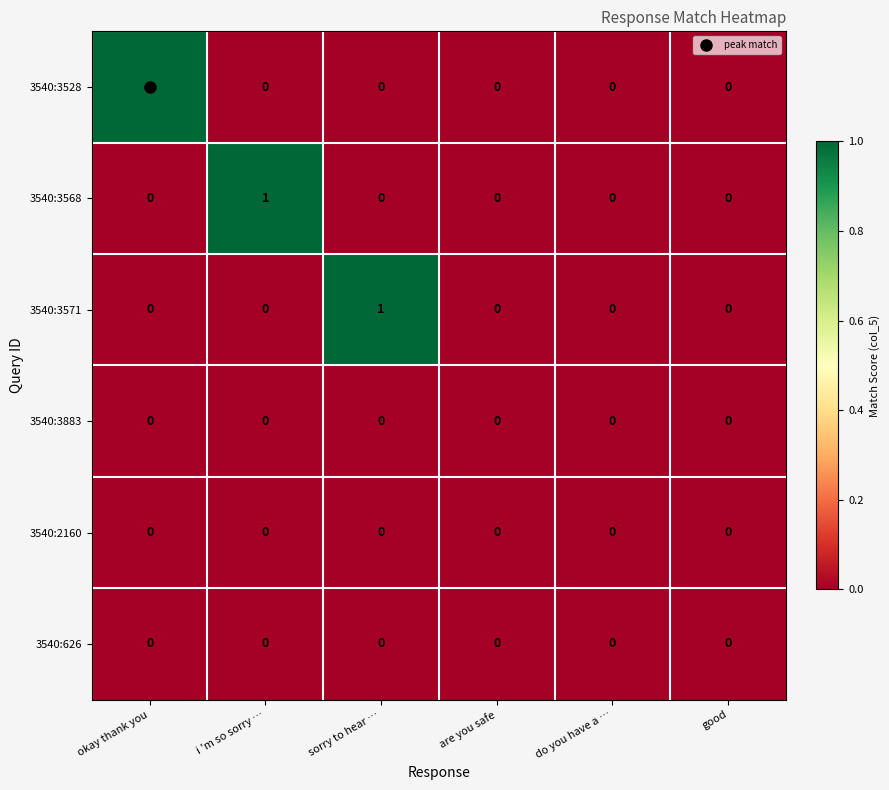

True or false: 3540:626 has a value of 0 at good.

True